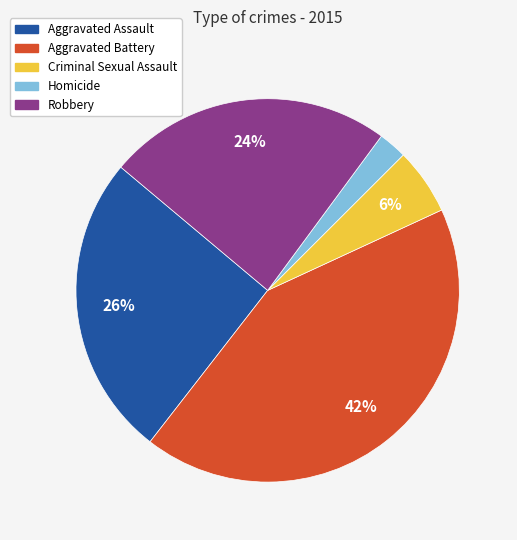

To the nearest percent, what is the combined percentage of Aggravated Assault and Robbery?

50%